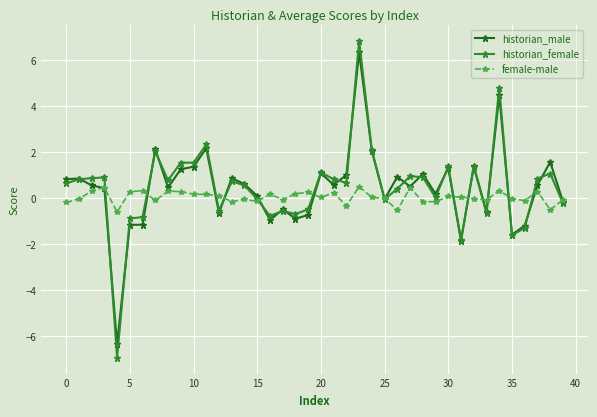

True or false: female-male has more than 1 interior local peaks.

True